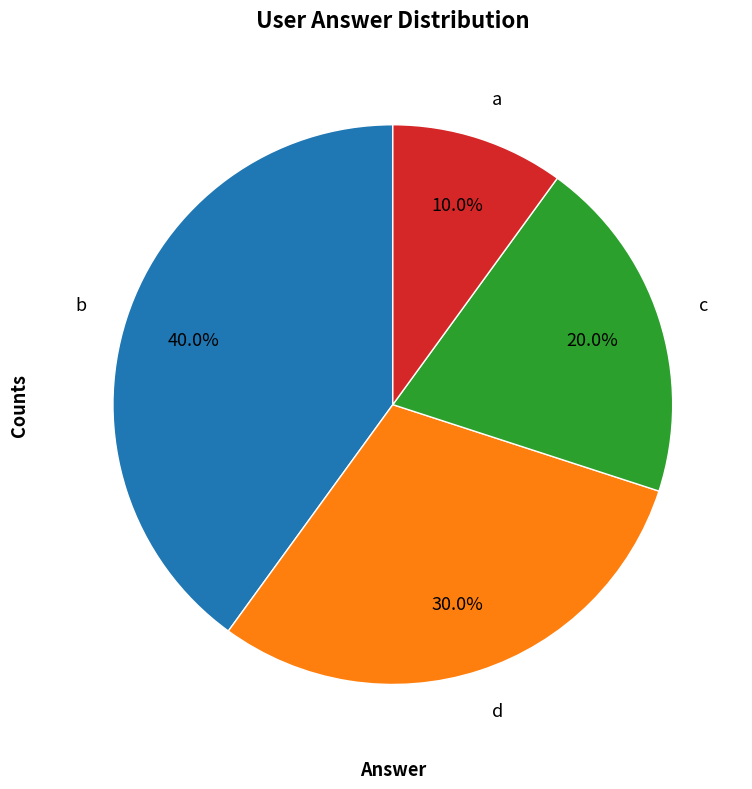

Which category has the smallest portion of the pie?

a